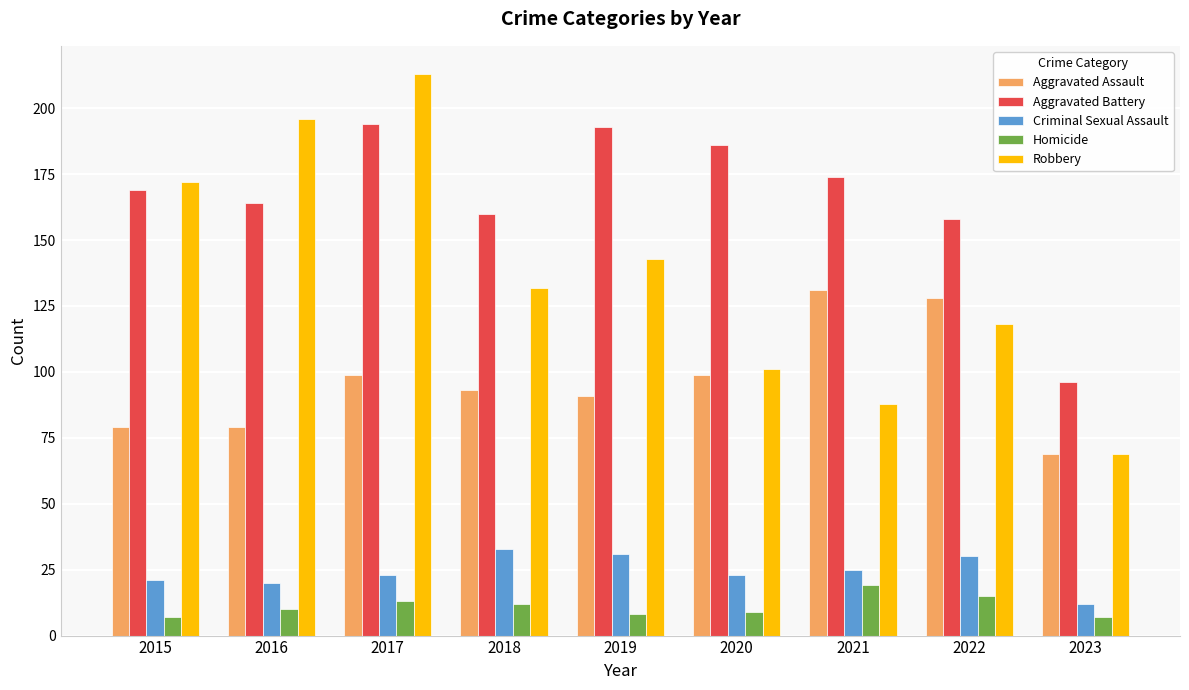

What is the smallest value displayed?

7